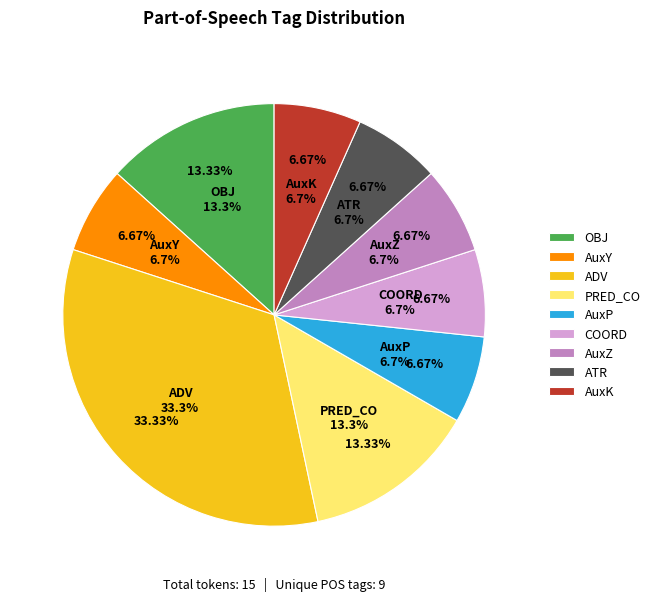

To the nearest percent, what is the difference between the largest and smallest slice percentages?

27%